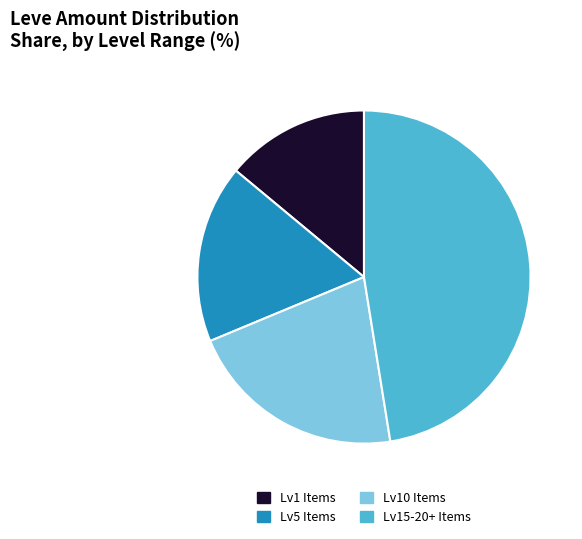

How many slices are in this pie chart?

4